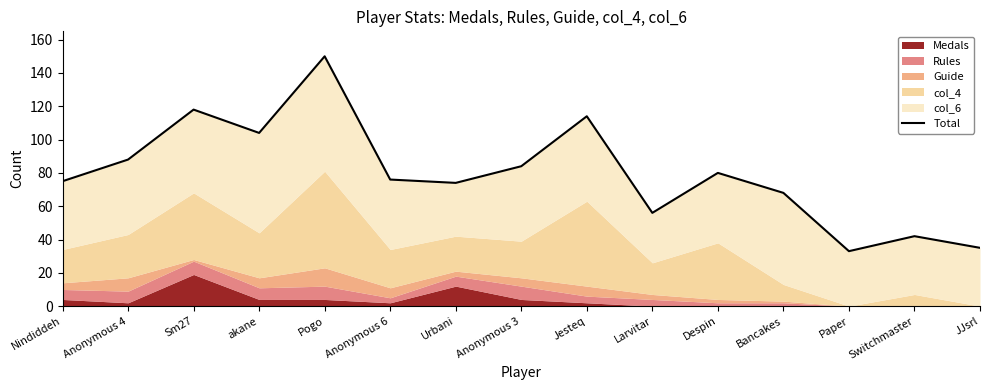

What is the difference between the values at Jesteq and Anonymous 4?

26